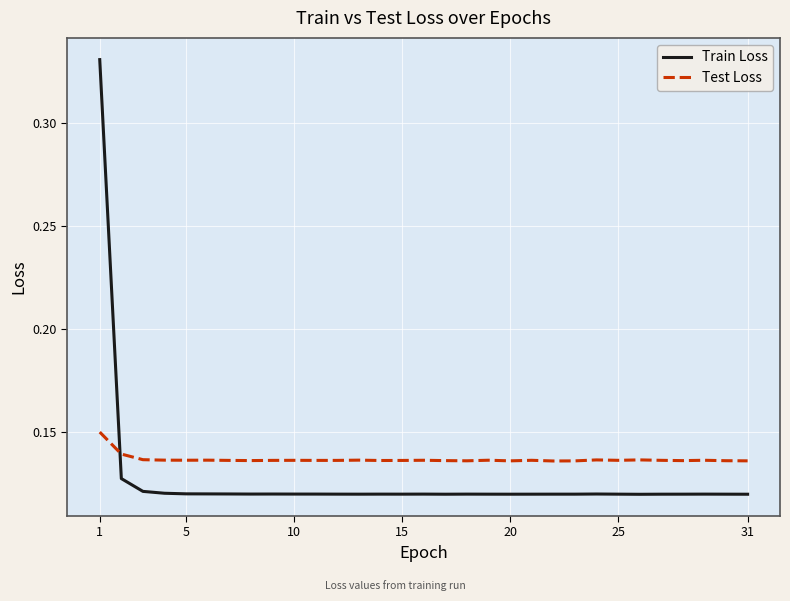

Which series has the largest total across all categories?

Test Loss